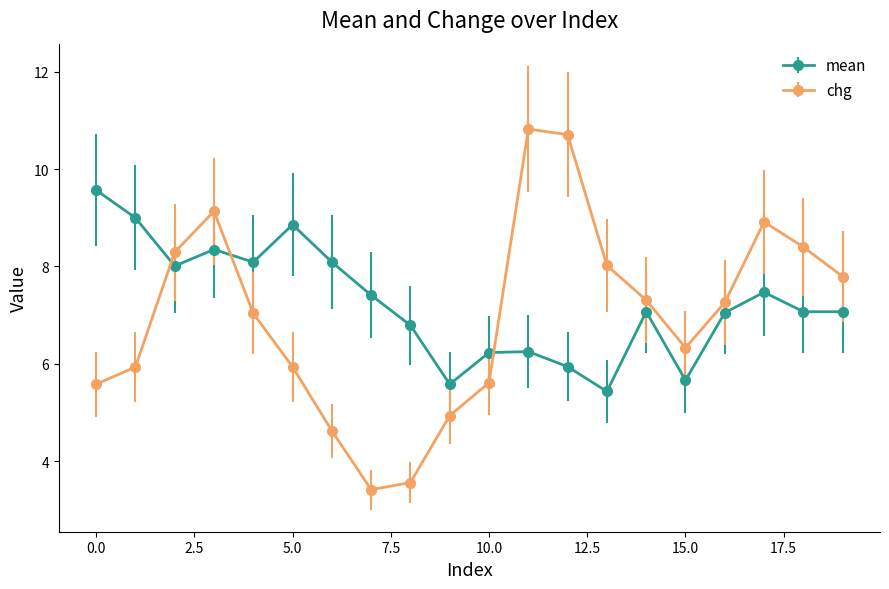

What is the difference between the second highest and minimum values in the mean series?

3.6